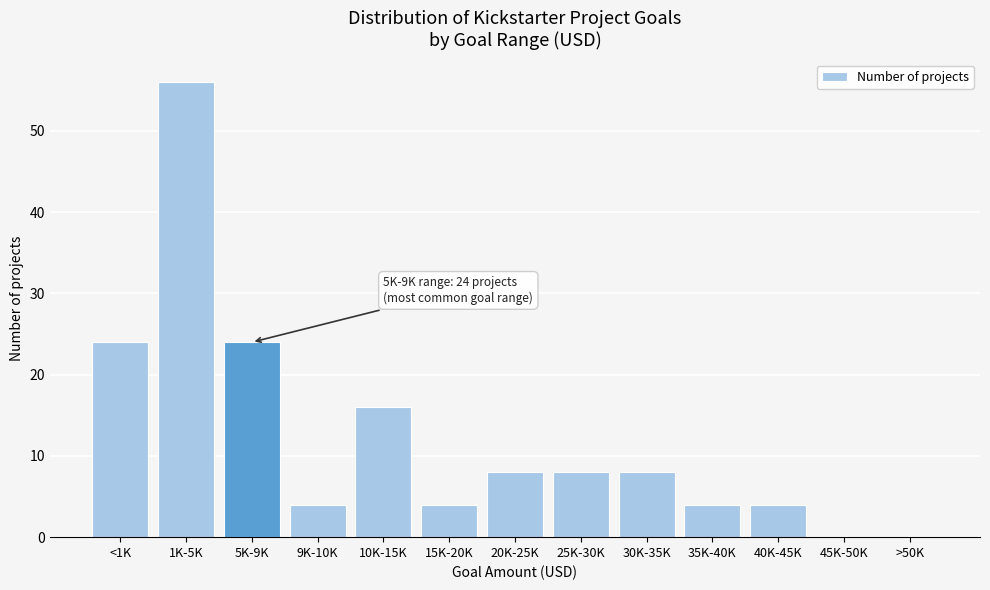

Reading left to right, what are all the values shown in this chart?

<1K=24	1K-5K=56	5K-9K=24	9K-10K=4	10K-15K=16	15K-20K=4	20K-25K=8	25K-30K=8	30K-35K=8	35K-40K=4	40K-45K=4	45K-50K=0	>50K=0